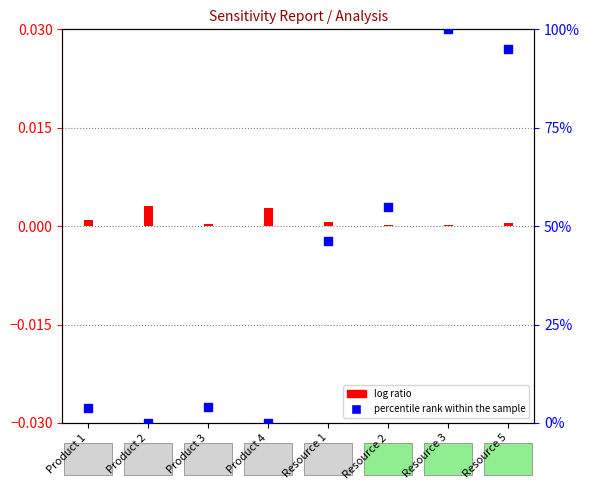

Which series has the largest total across all categories?

percentile rank within the sample